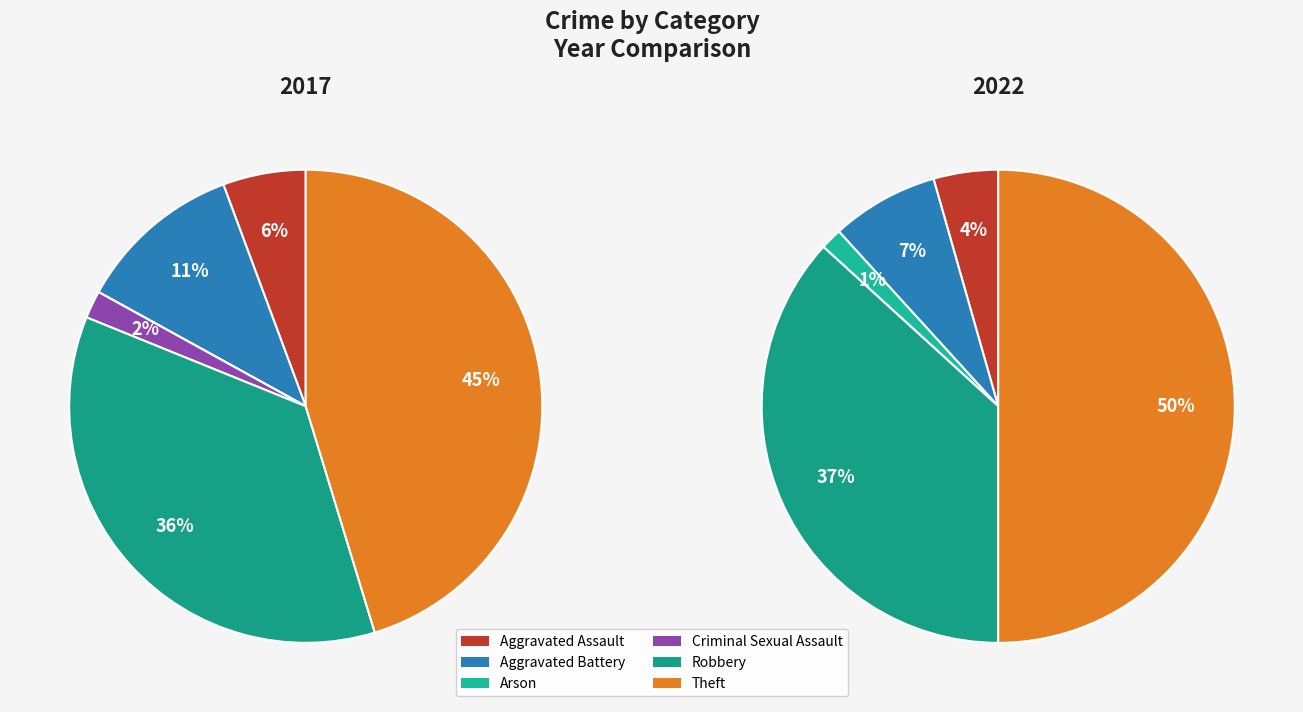

What is the smallest slice in the pie chart?

2